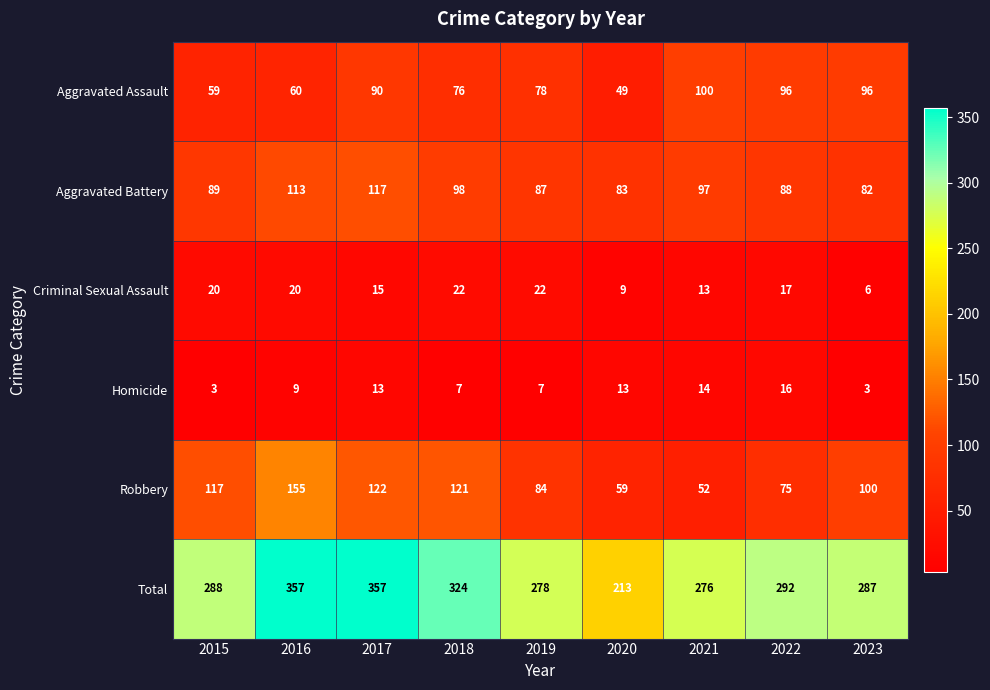

List the series in order of their peak value, highest first.

Total, Robbery, Aggravated Battery, Aggravated Assault, Criminal Sexual Assault, Homicide